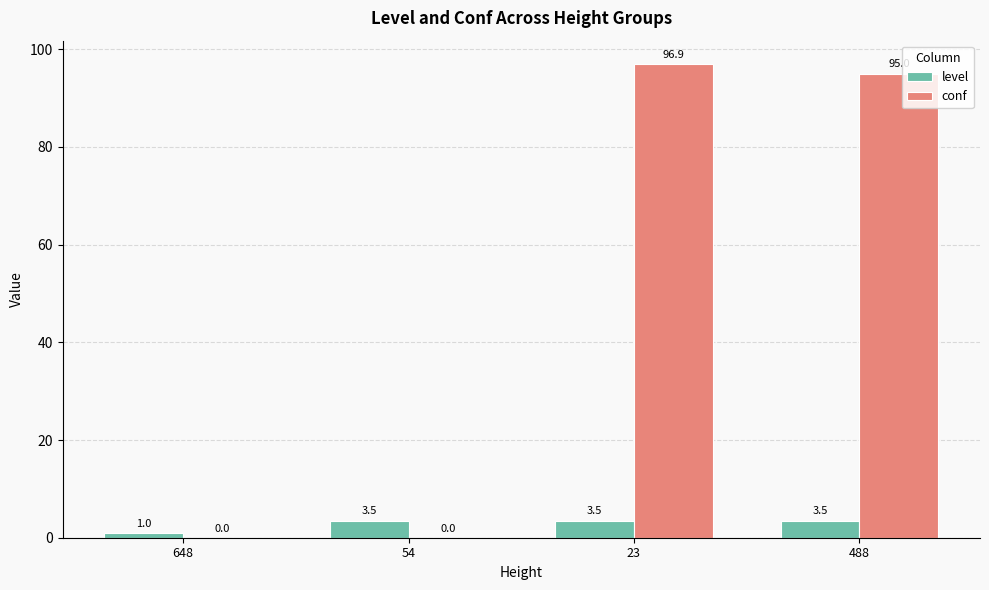

Which category has the highest value across all series?

23